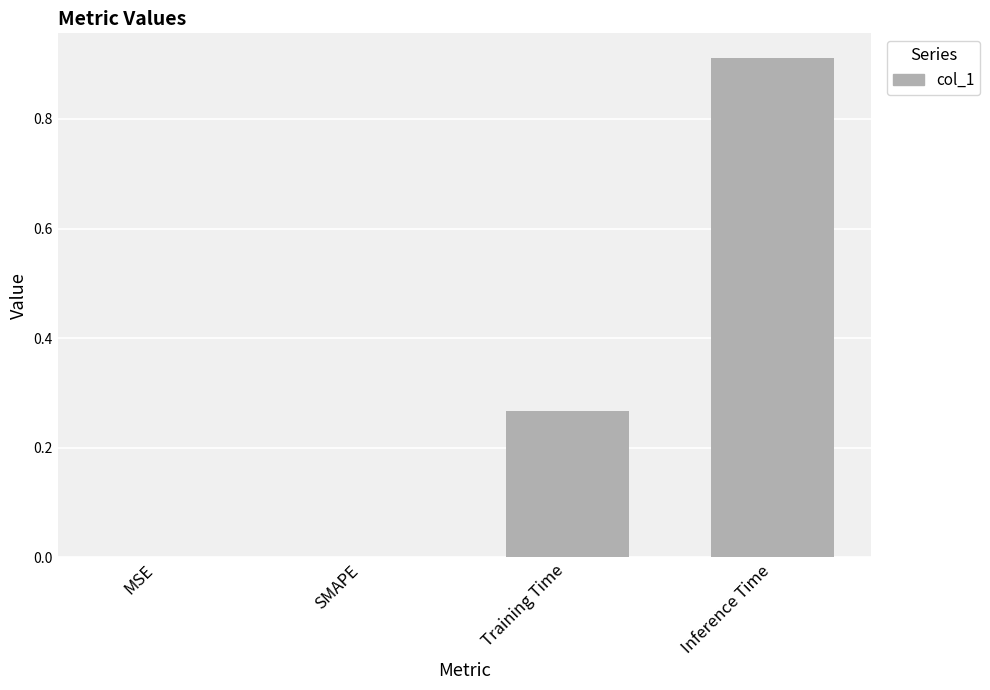

Which category has the highest value across all series?

Inference Time